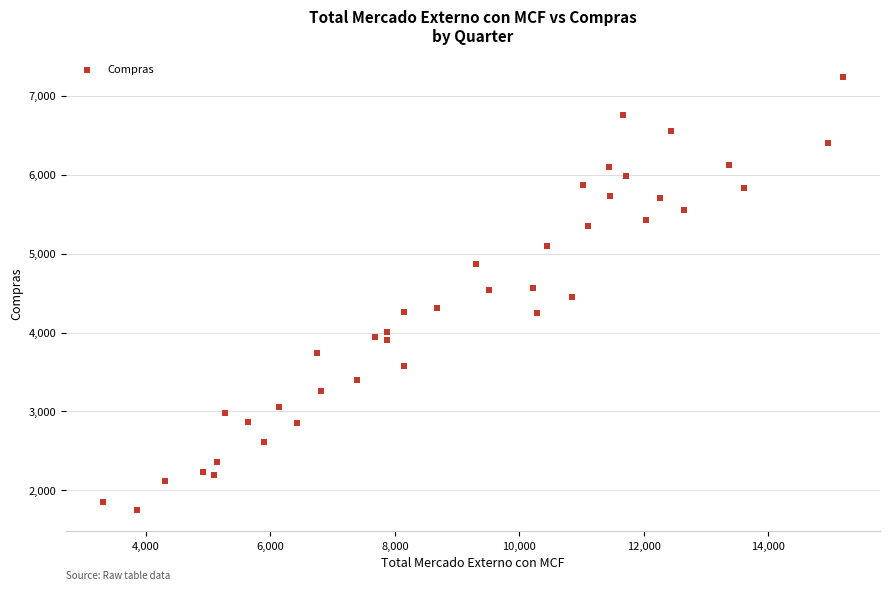

What is the range of Y values (max minus min)?

5488